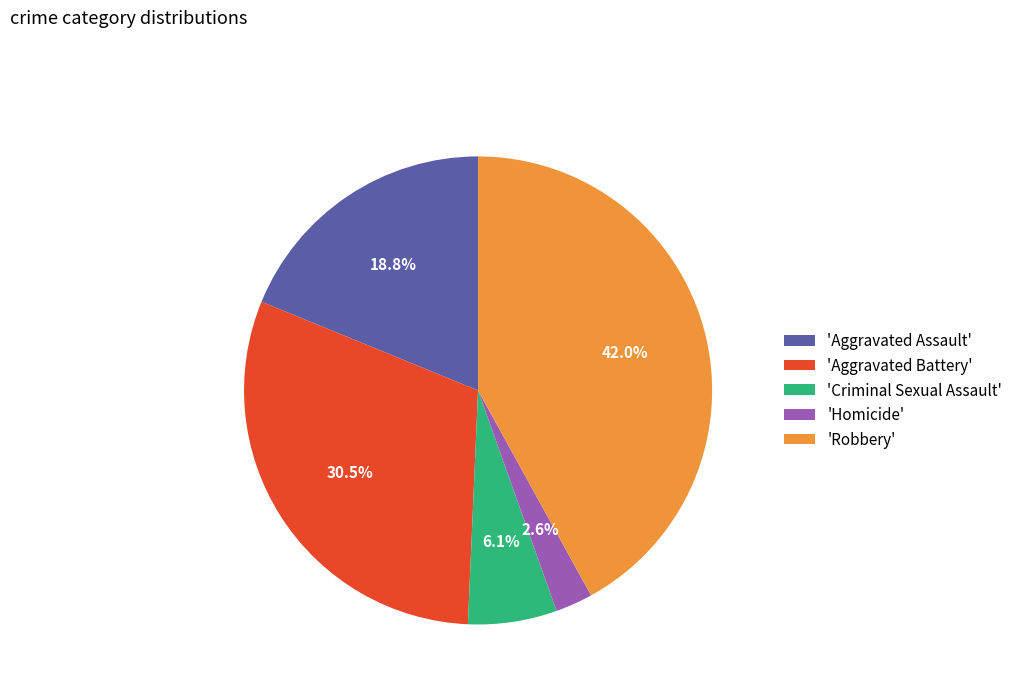

Is 'Homicide' the majority of the pie?

No